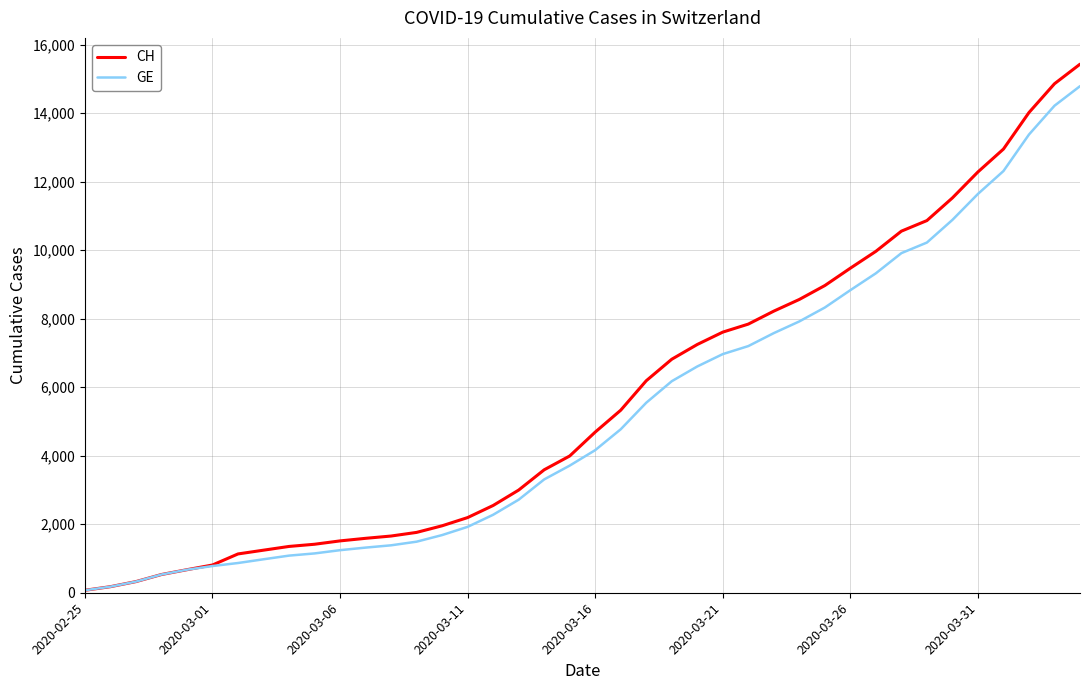

What is the highest value of the CH series?

15433